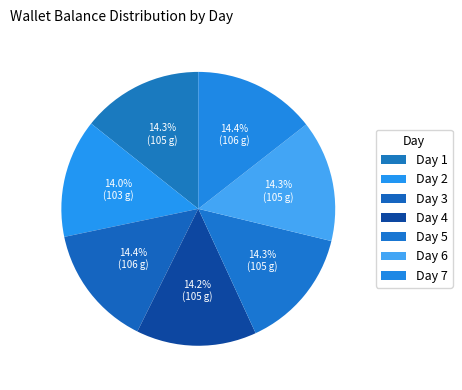

To the nearest percent, what percentage of the pie is Day 7?

14%